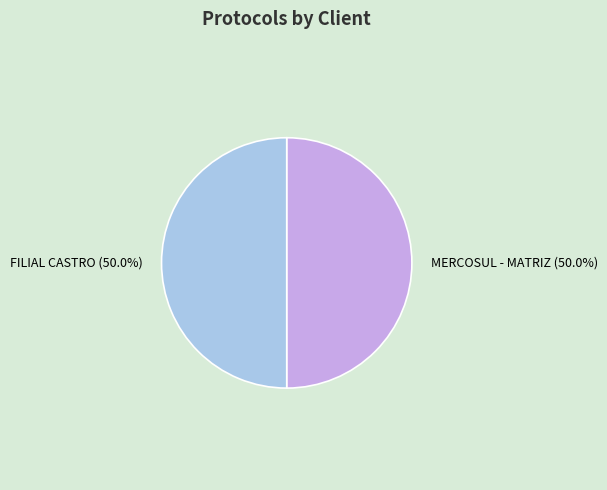

How many slices are in this pie chart?

2